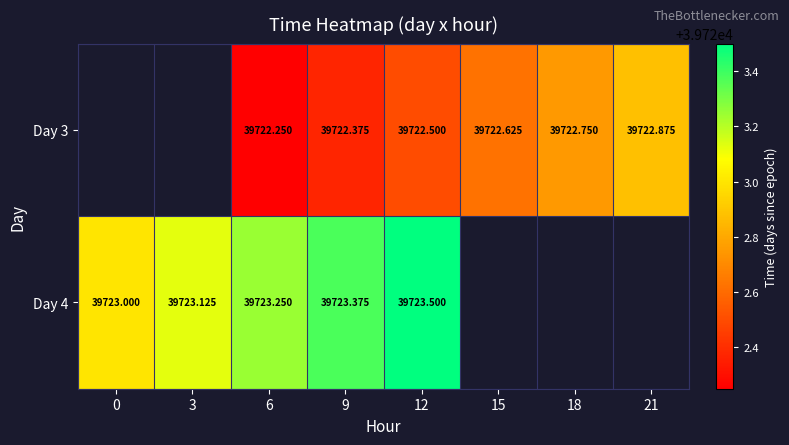

How many values in Day 4 are above zero?

5